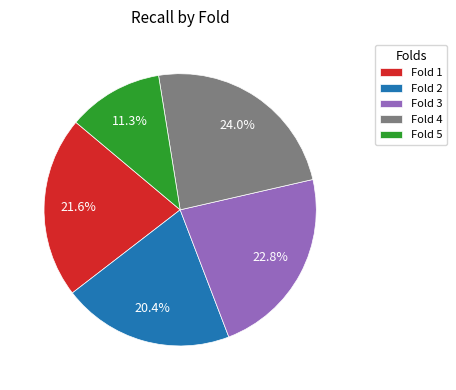

Count the number of slices in the pie.

5